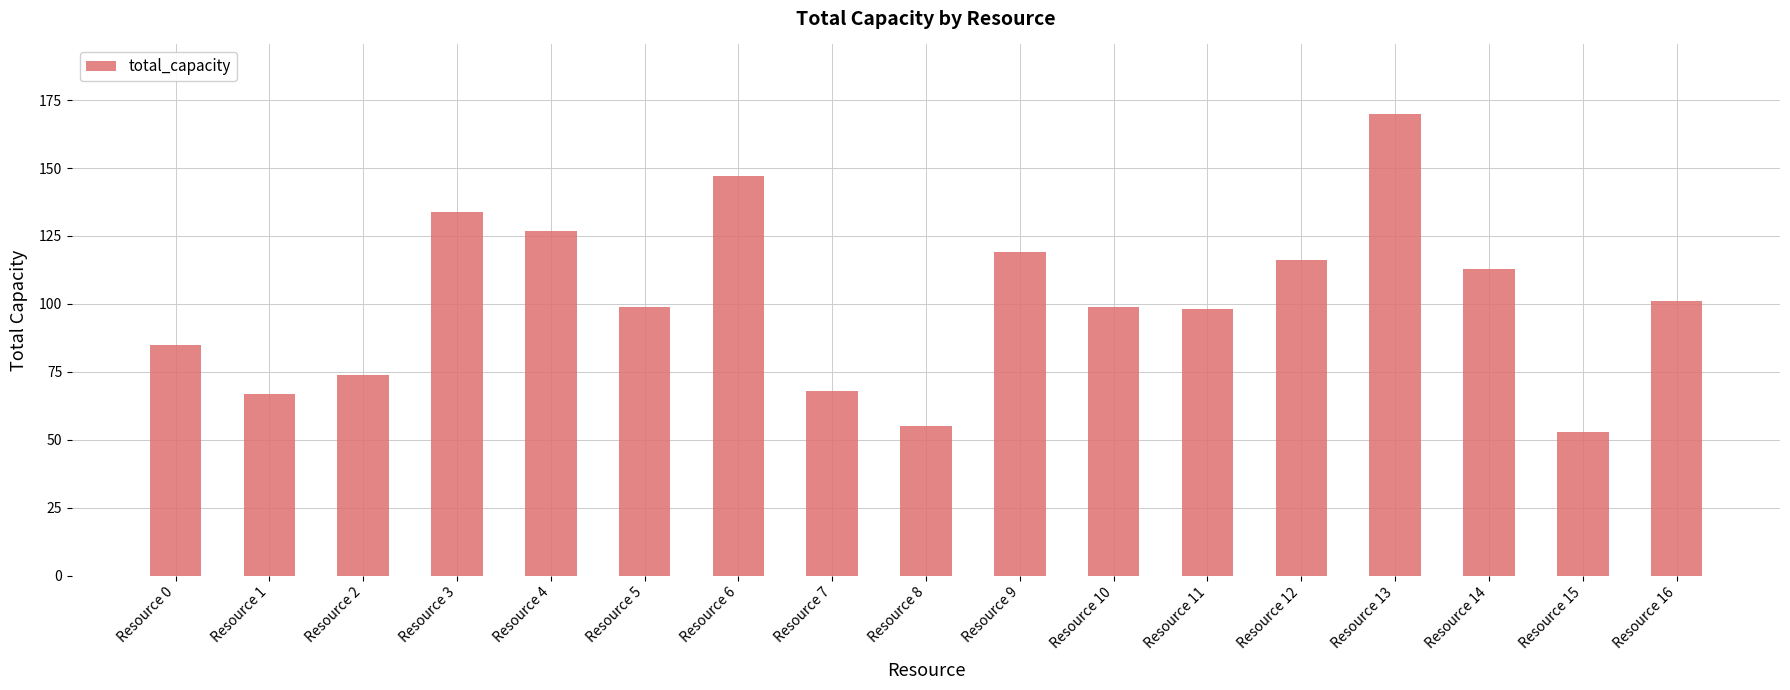

What is the ratio of the value at Resource 10 to the value at Resource 16?

1.0